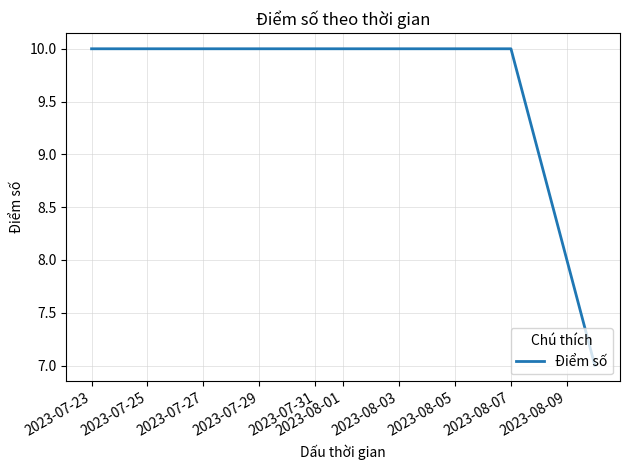

What is the smallest value displayed?

7